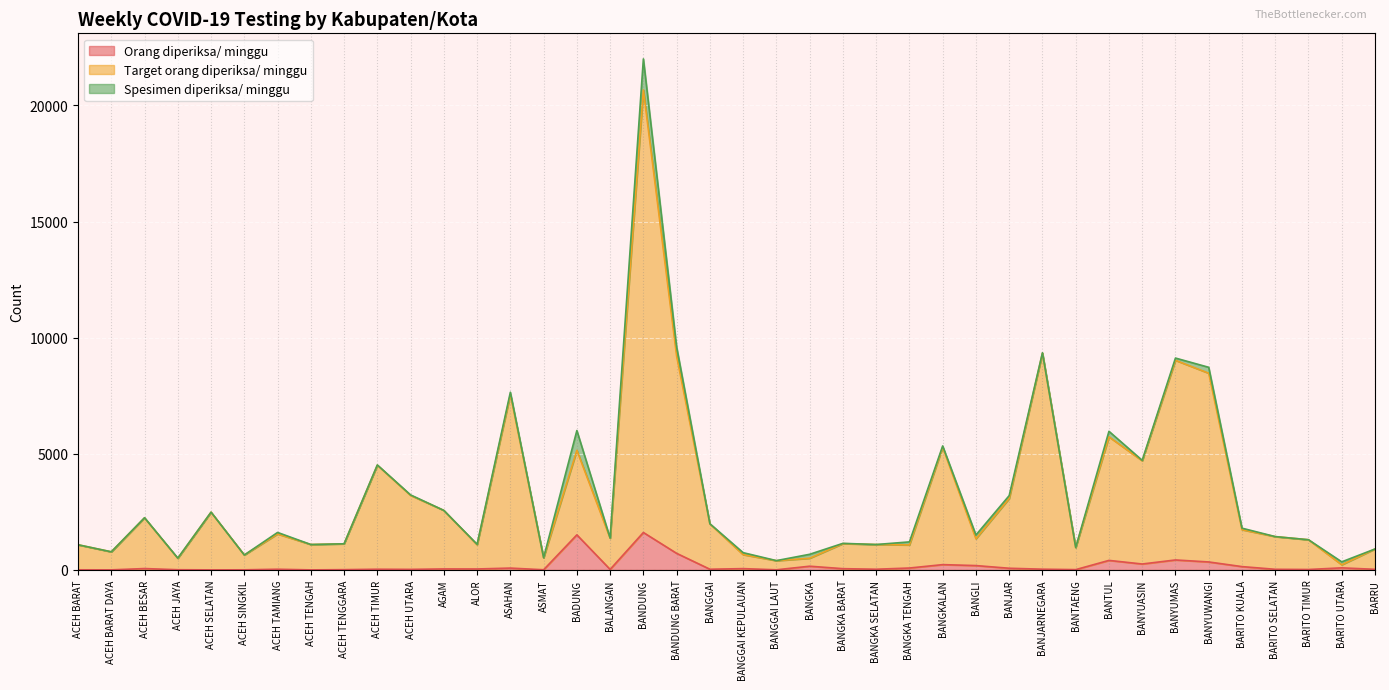

Which series has the largest total across all categories?

Target orang diperiksa/ minggu